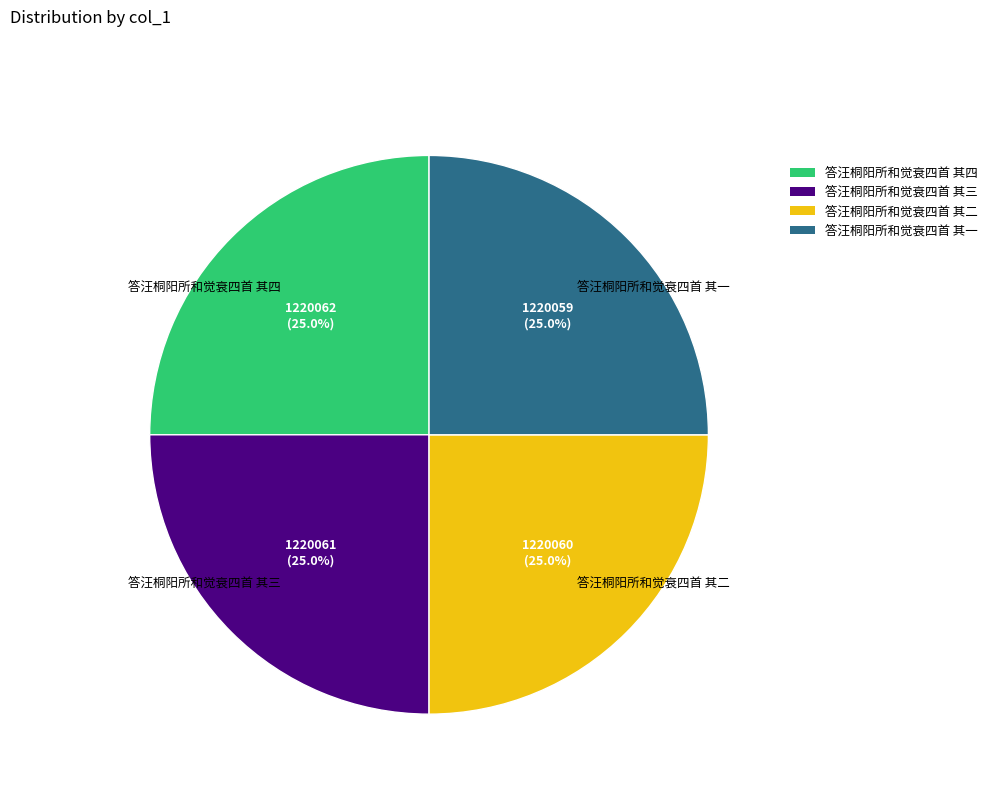

To the nearest percent, what is the combined percentage of 答汪桐阳所和觉衰四首 其二 and 答汪桐阳所和觉衰四首 其四?

50%